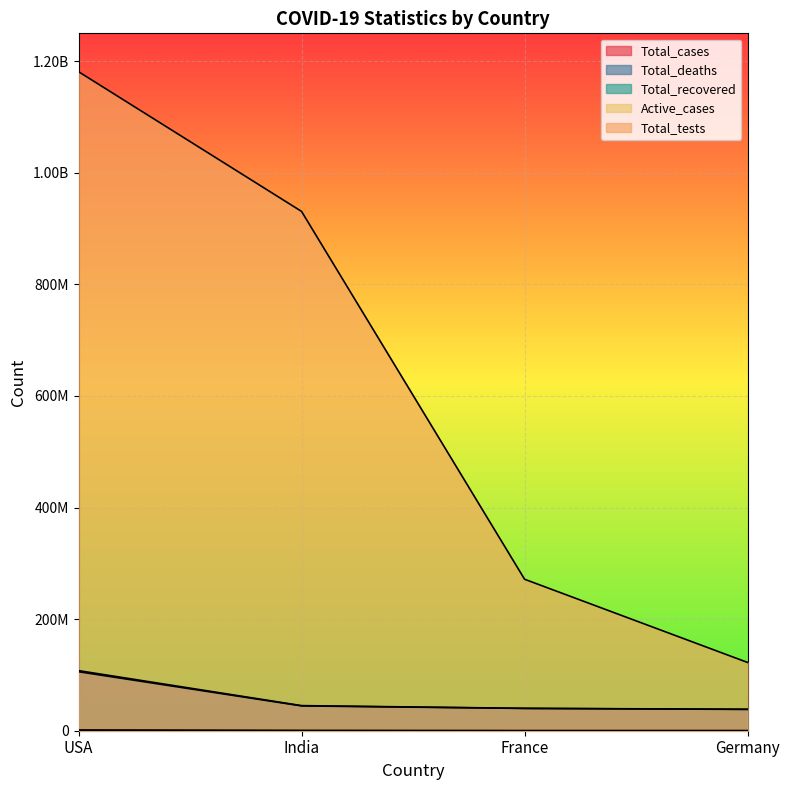

What is the minimum value for Total_cases?

38428685